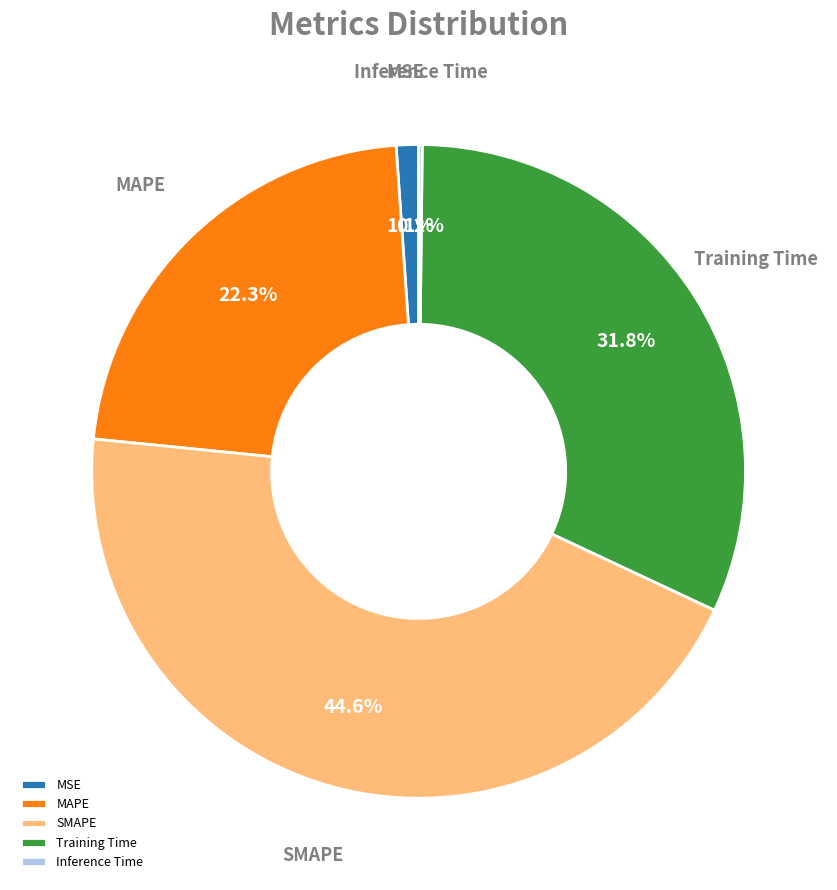

Is the sum of SMAPE and Training Time greater than half?

Yes